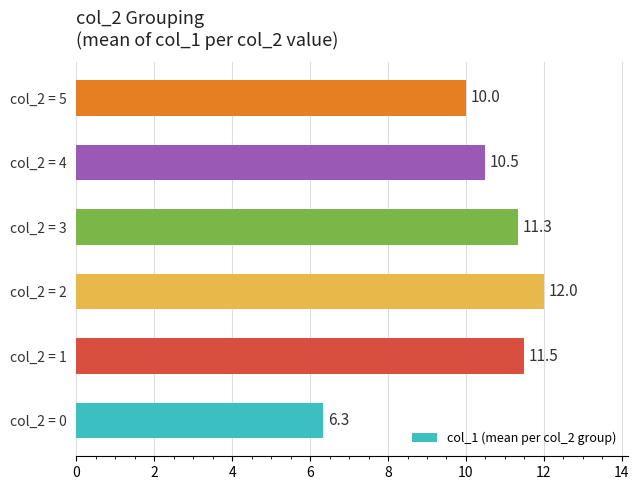

Rank the categories by value from lowest to highest.

col_2 = 0, col_2 = 5, col_2 = 4, col_2 = 3, col_2 = 1, col_2 = 2